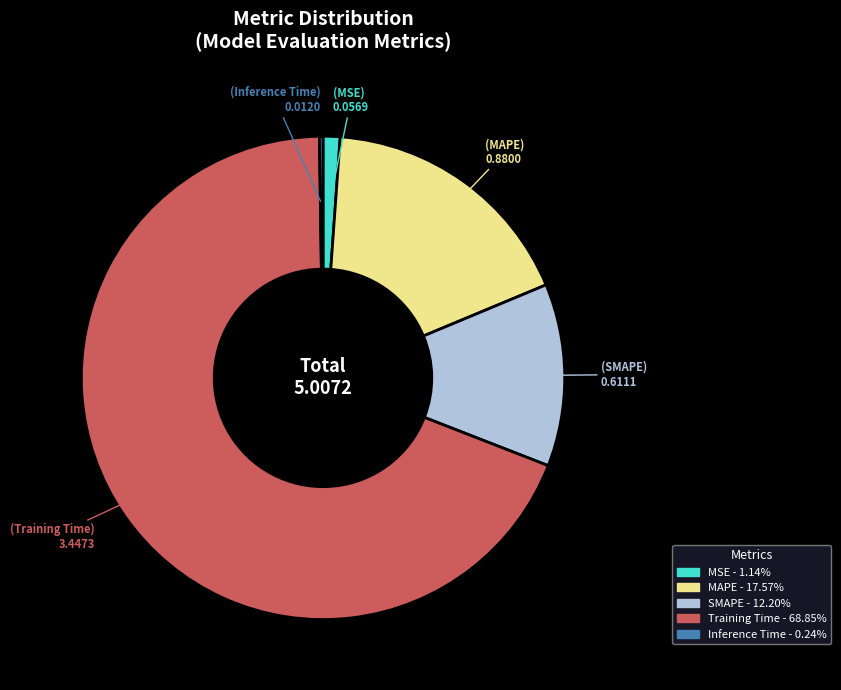

What is the majority slice?

Training Time